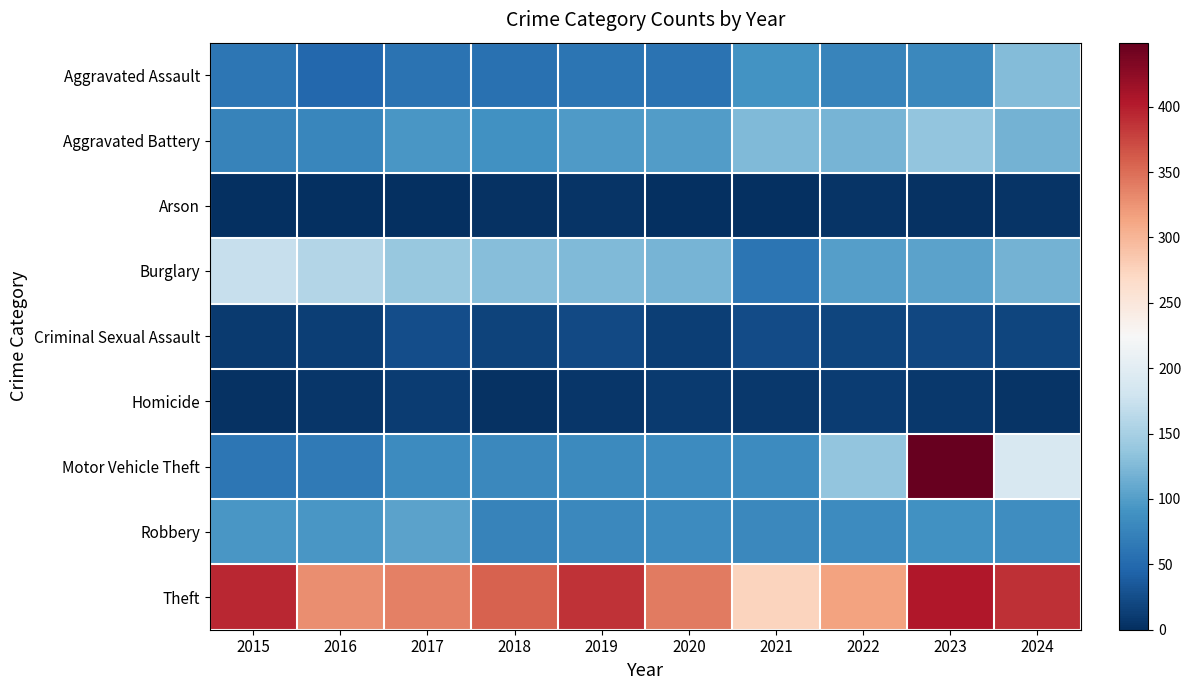

Between 2021 and 2018, which is larger?

2021